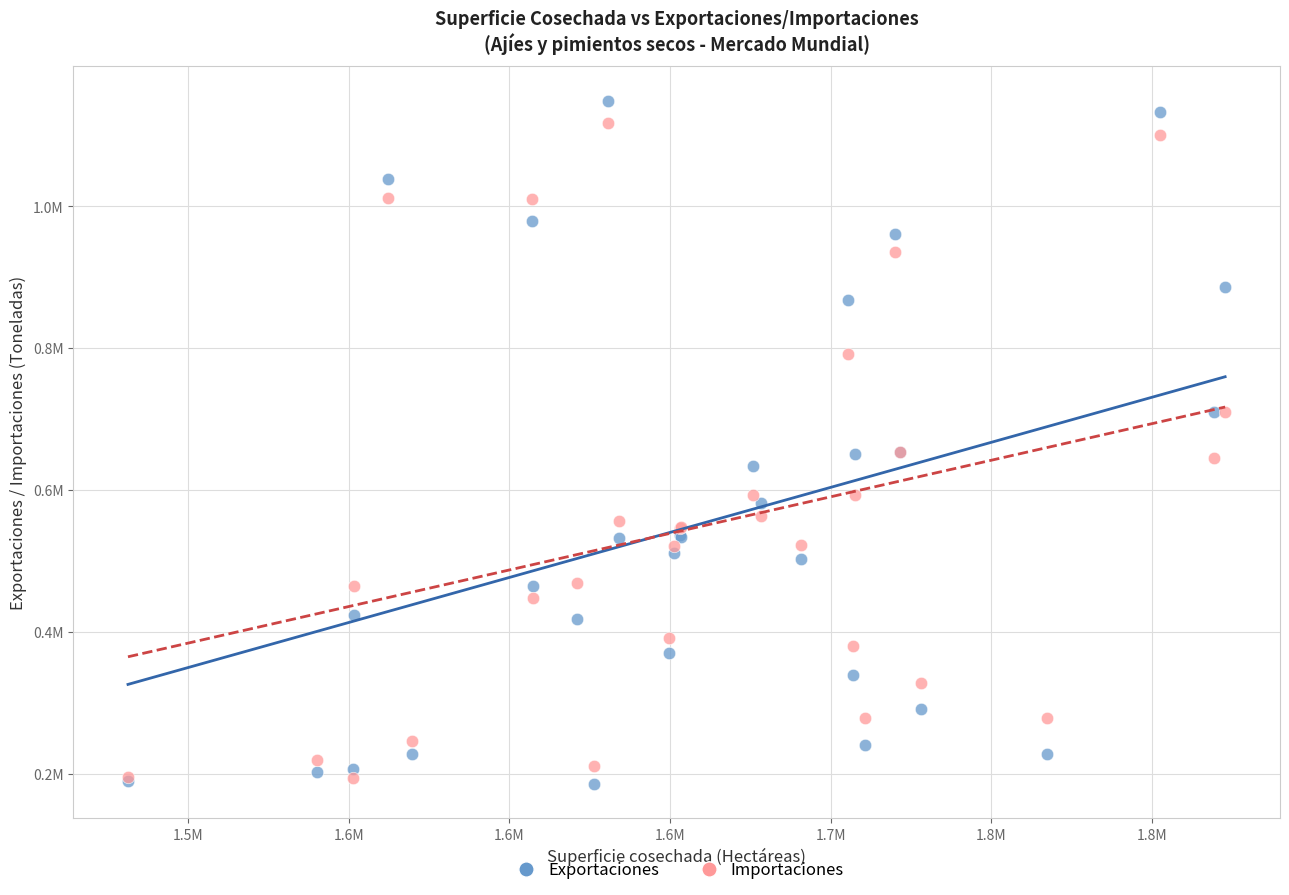

Which series has the largest Y range (max minus min)?

Exportaciones